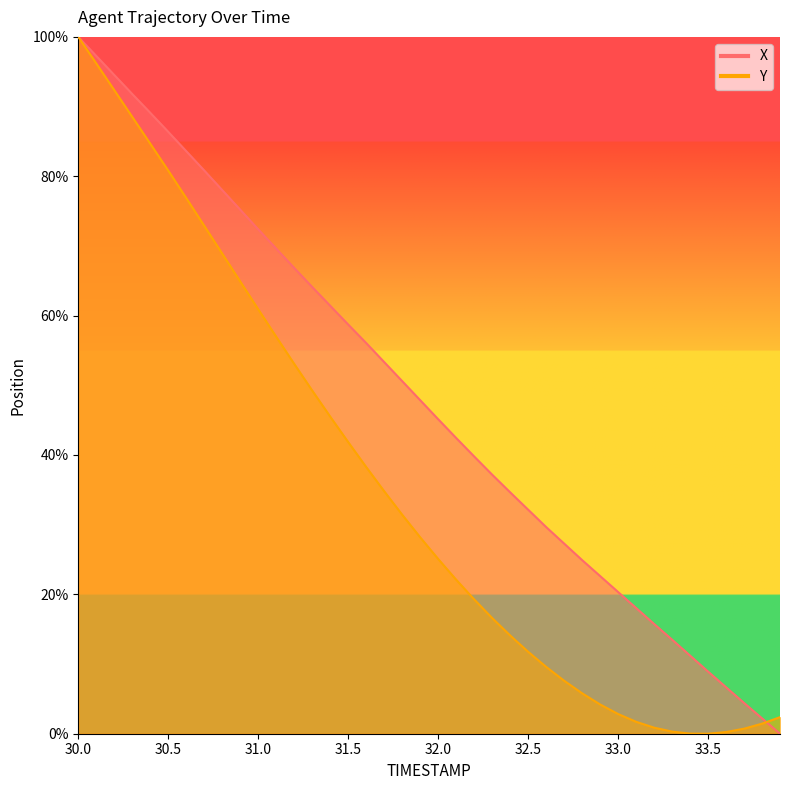

The Y series shows 100.0 at 30.0. True or false?

True